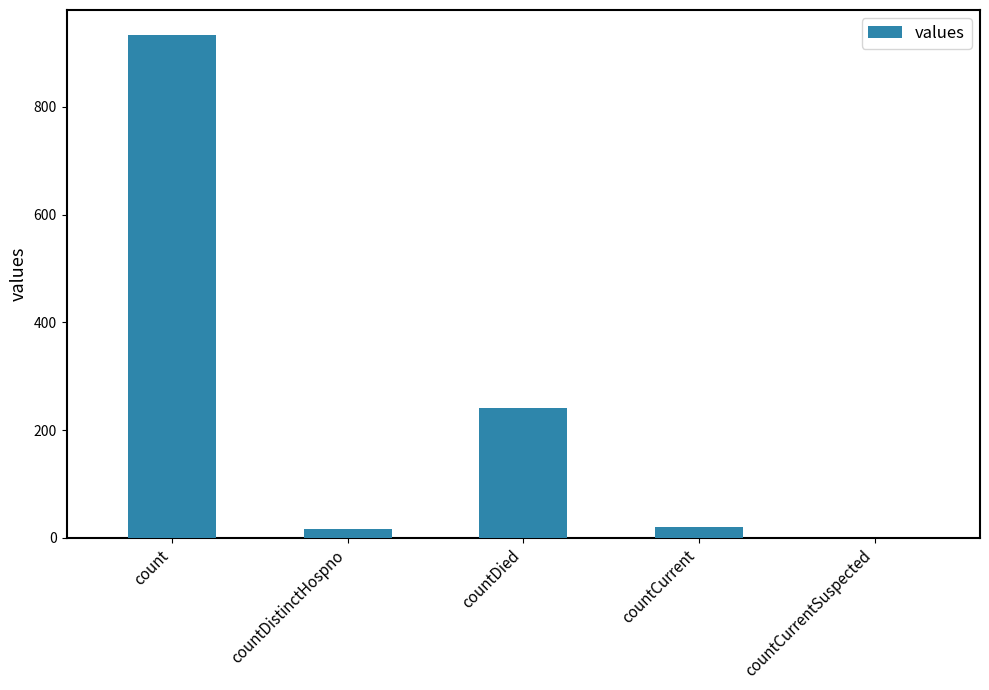

At which category does the chart reach its peak across all series?

count